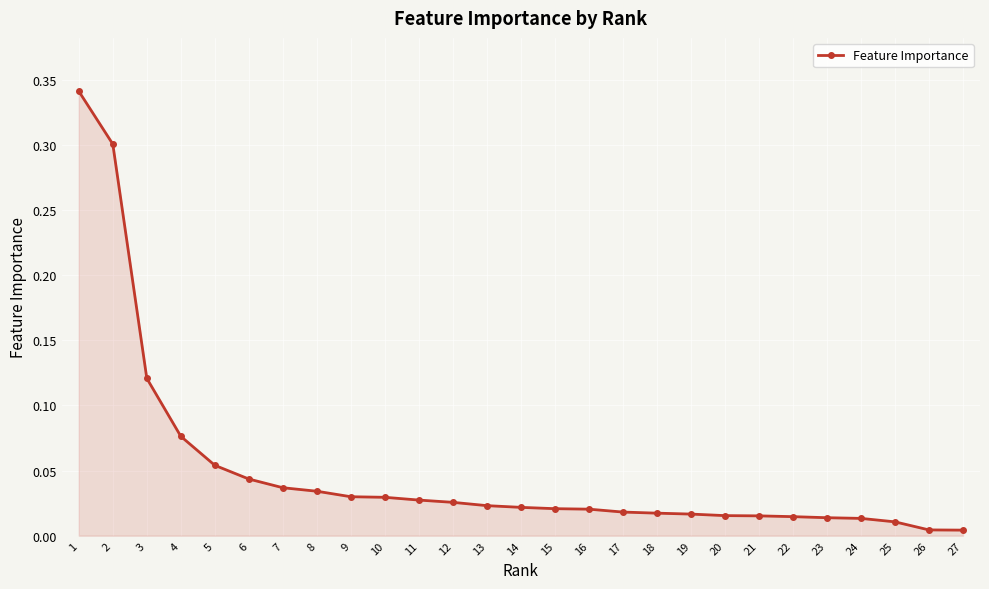

Does the chart display data point markers on the line(s)?

Yes